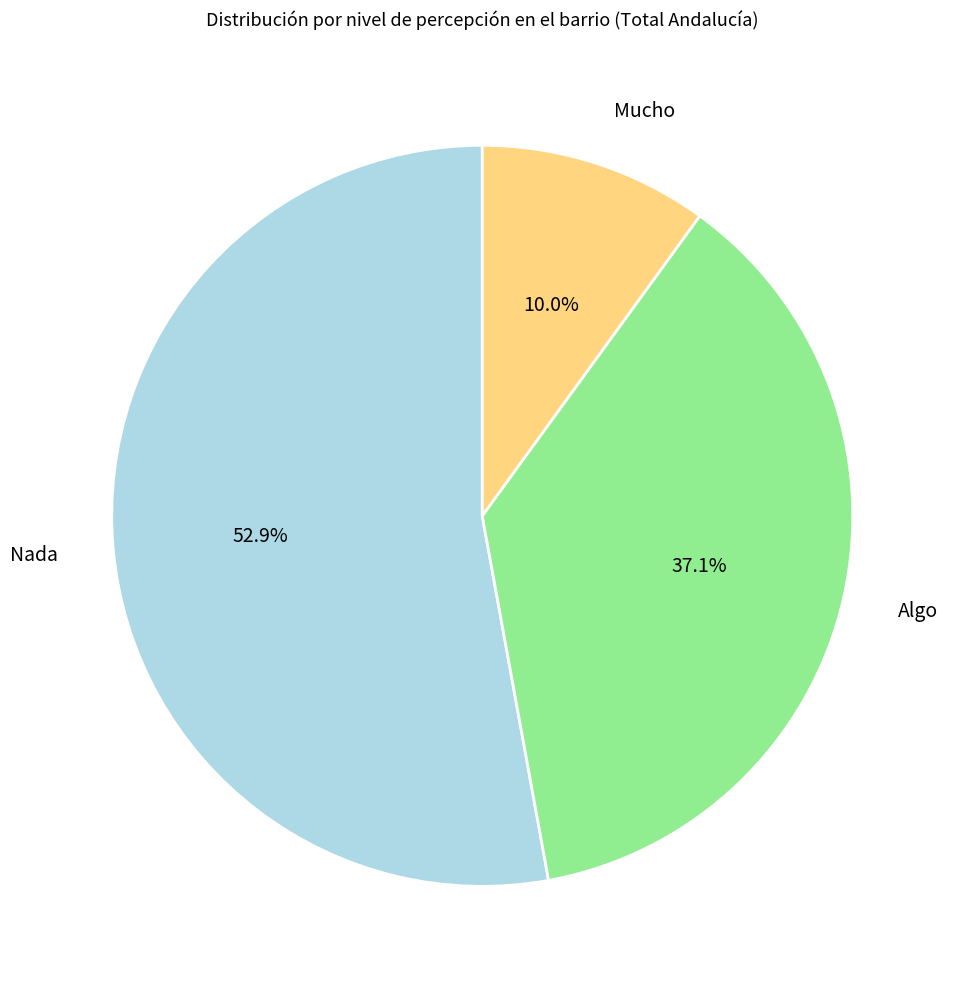

Count the number of slices in the pie.

3